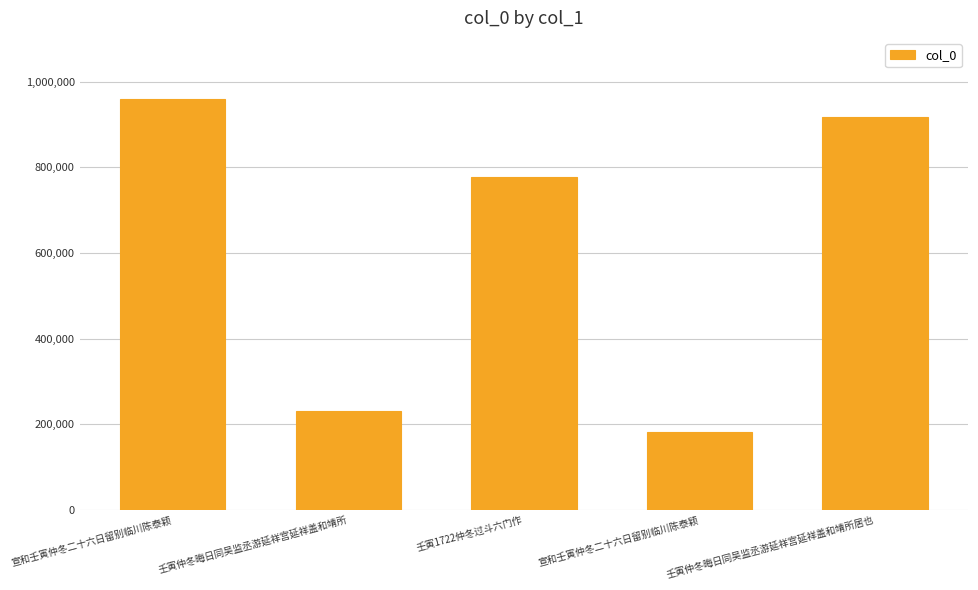

List the labels in order of value, largest first.

宣和壬寅仲冬二十六日留别临川陈泰颖, 壬寅仲冬晦日同吴监丞游延祥宫延祥盖和靖所居也, 壬寅1722仲冬过斗六门作, 壬寅仲冬晦日同吴监丞游延祥宫延祥盖和靖所, 宣和壬寅仲冬二十六日留别临川陈泰颖